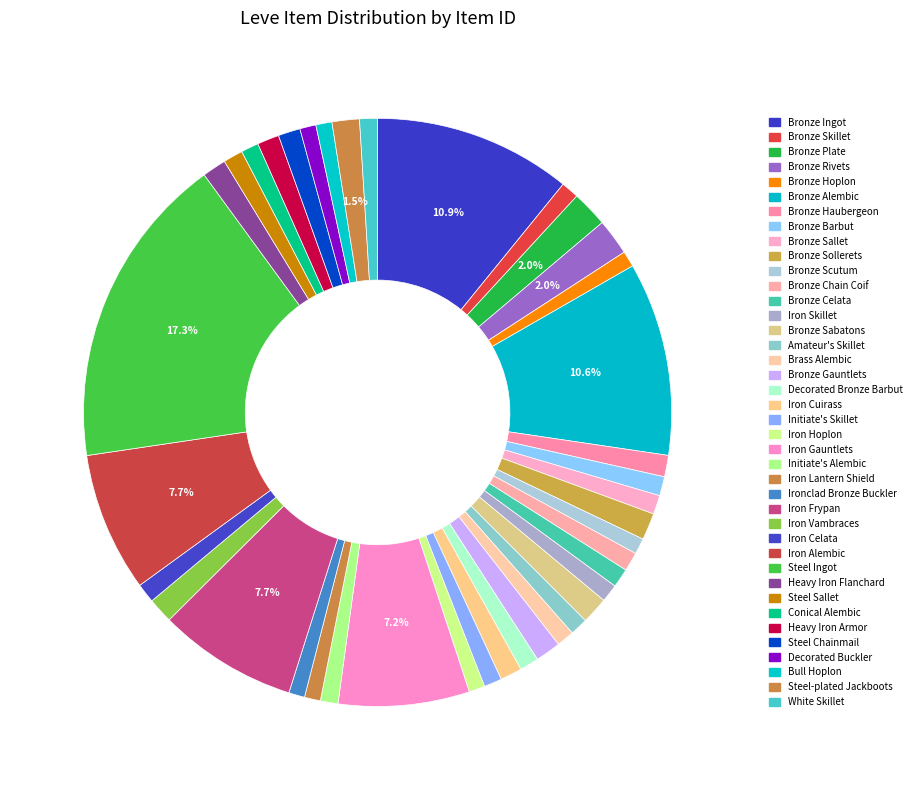

Count the number of slices in the pie.

40